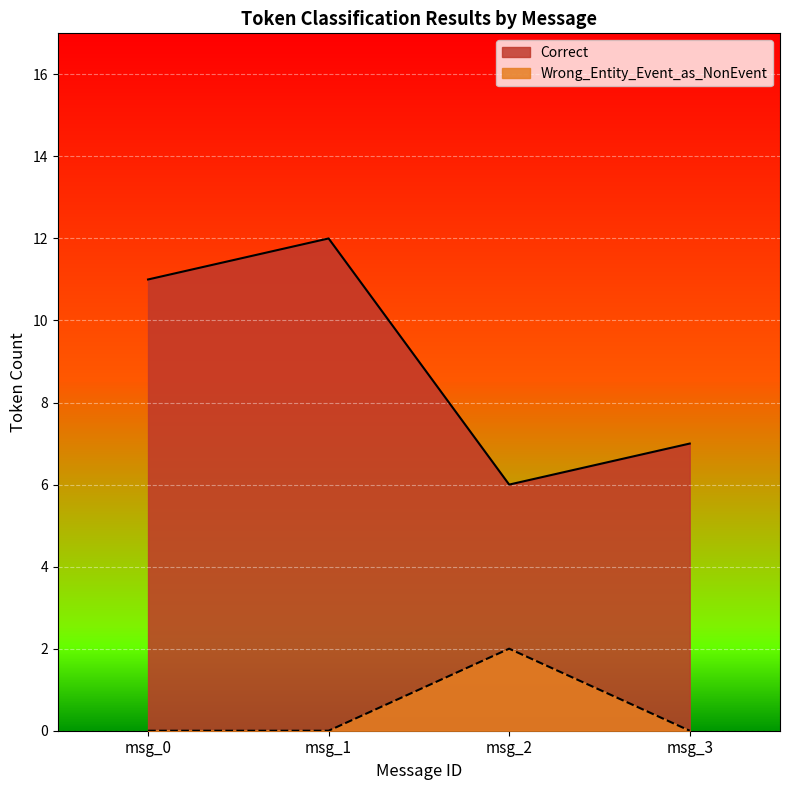

Reading right to left, transcribe all the data shown in this chart.

Correct: msg_3=7	msg_2=6	msg_1=12	msg_0=11
Wrong_Entity_Event_as_NonEvent: msg_3=0	msg_2=2	msg_1=0	msg_0=0